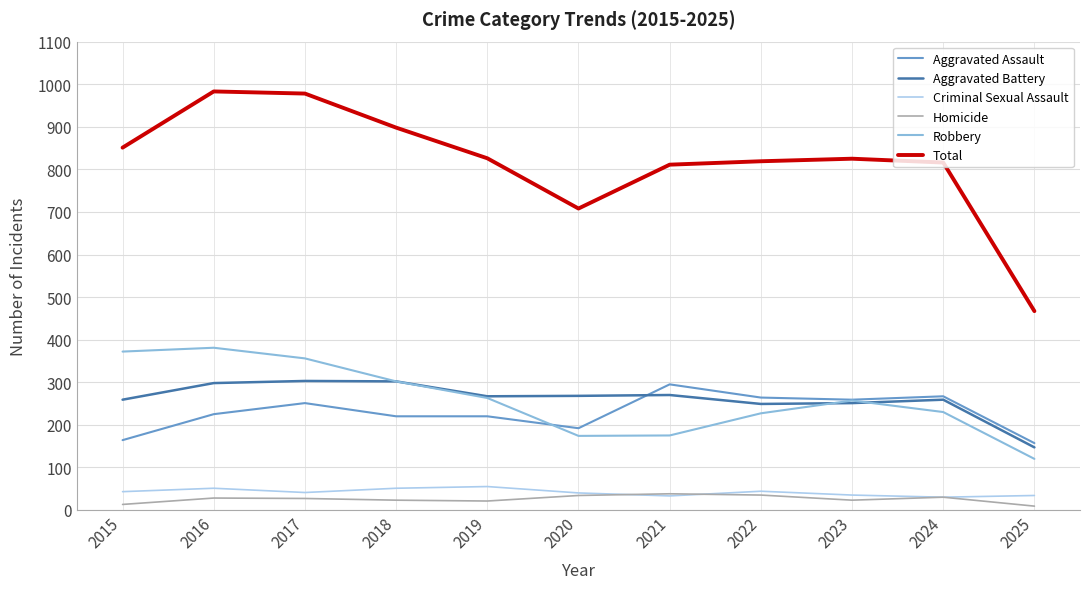

Count the number of data series in this chart.

6